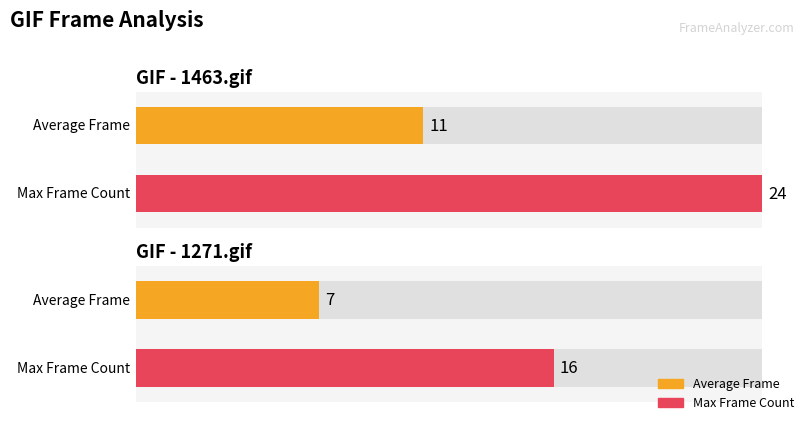

At which label does Max Frame reach its minimum?

1271.gif